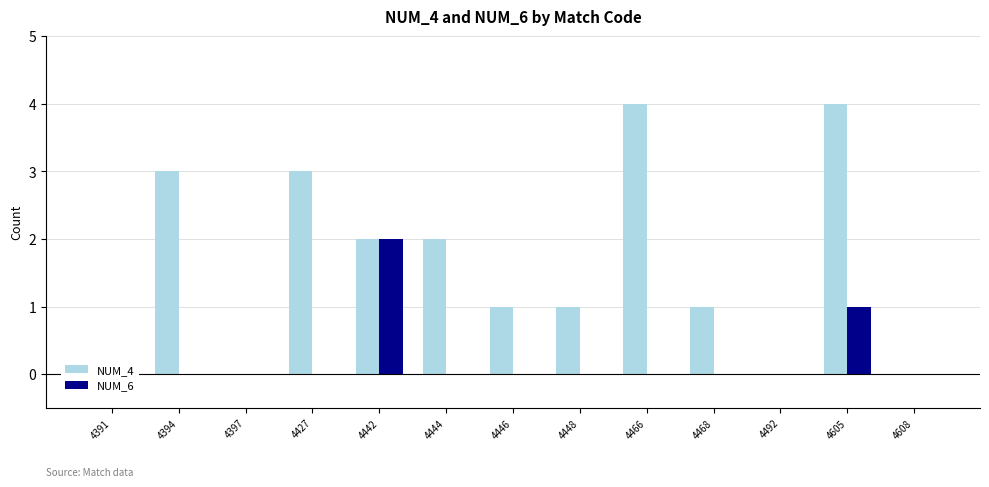

Are the bars grouped side by side (vs. stacked)?

Yes